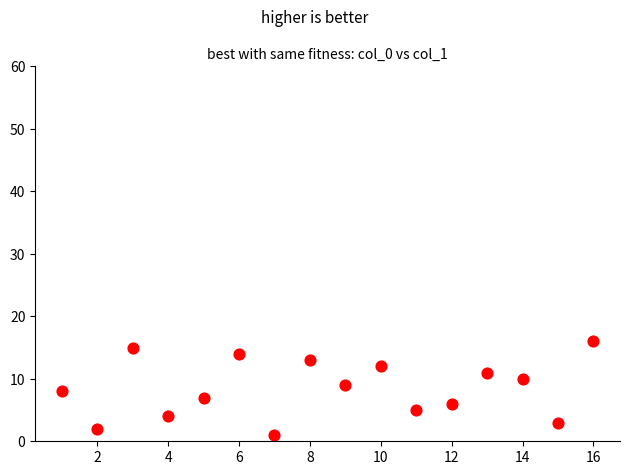

What is the range of X values (max minus min)?

15